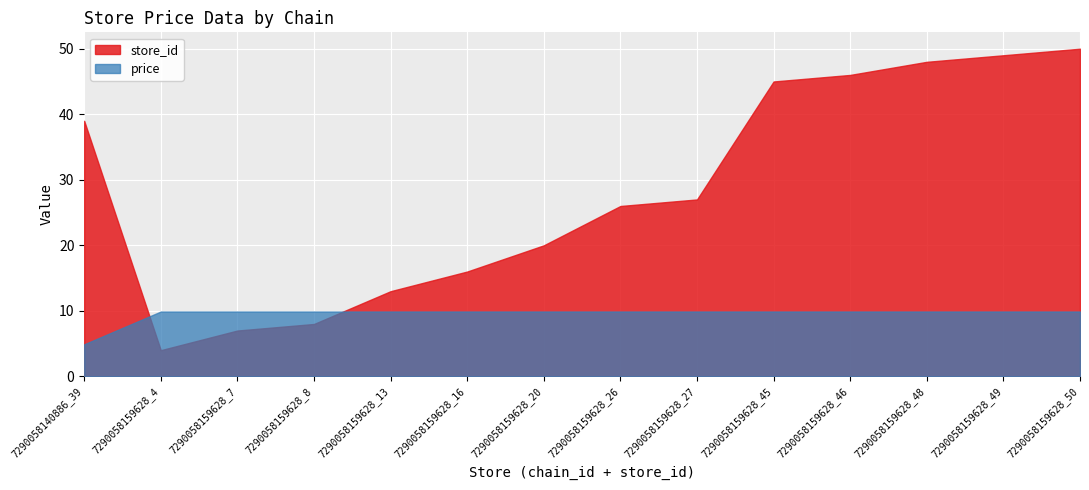

Where do price and store_id first cross each other?

7290058140886_39 and 7290058159628_4